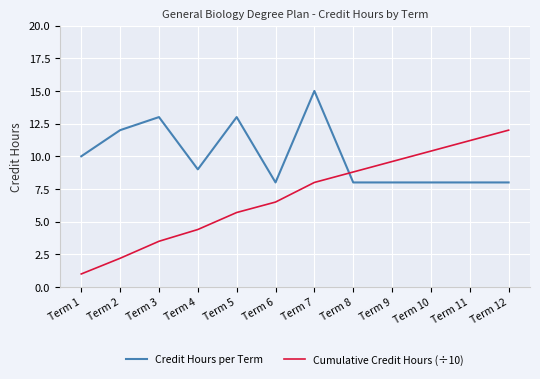

Reading left to right, list all the values displayed in this chart.

Credit Hours per Term: 10.0	12.0	13.0	9.0	13.0	8.0	15.0	8.0	8.0	8.0	8.0	8.0
Cumulative Credit Hours (÷10): 1.0	2.2	3.5	4.4	5.7	6.5	8.0	8.8	9.6	10.4	11.2	12.0